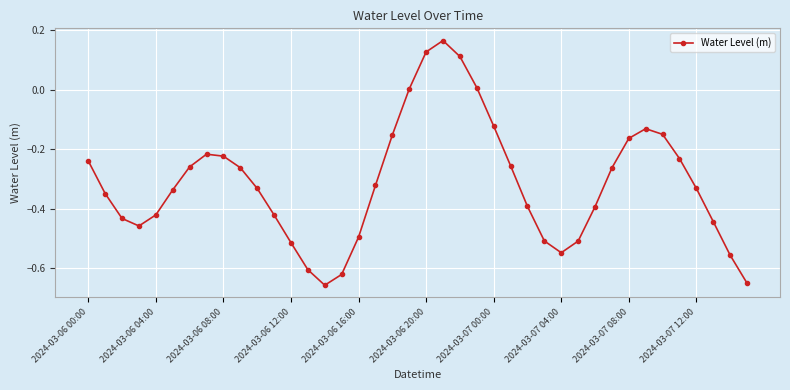

What is the sum of all values?

-12.5